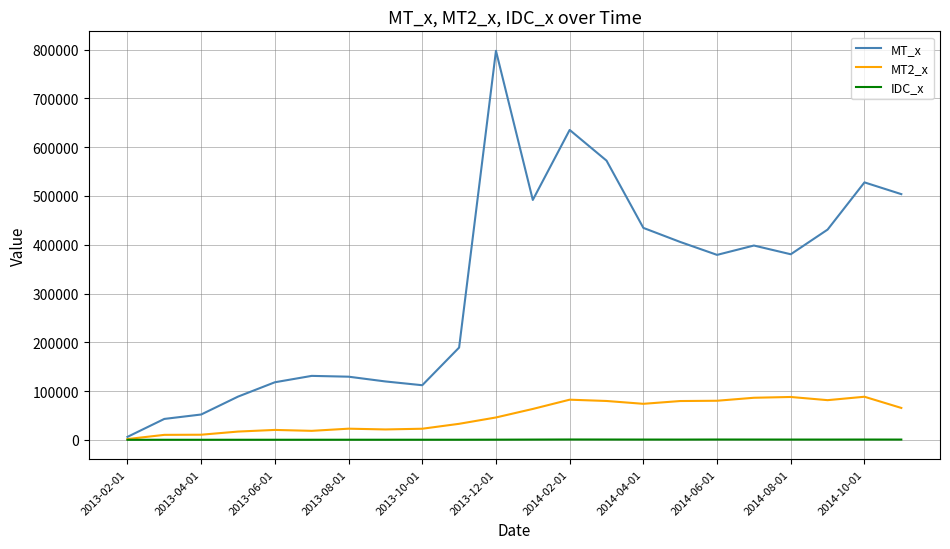

How many lines are shown in the chart?

3